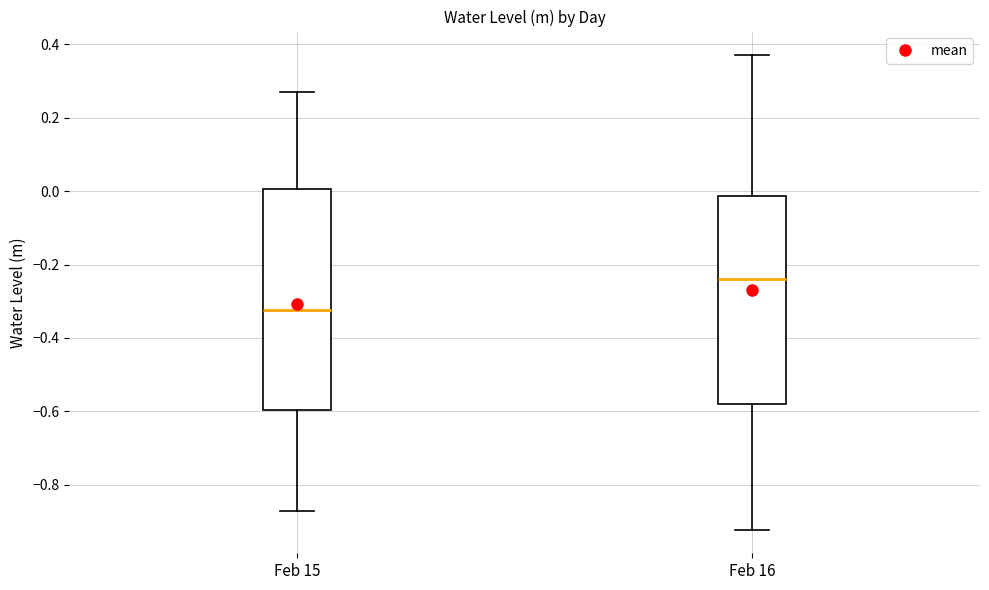

Reading left to right, transcribe this box plot: for each box, give where its median line is, the range the box spans, and where its two whiskers end, as read against the y-axis. The values are not printed on the chart, so give them approximately, as read against the axis.

Feb 15: median -0.32, box -0.60 to 0.00, whiskers -0.88 to 0.28
Feb 16: median -0.24, box -0.58 to -0.02, whiskers -0.92 to 0.38